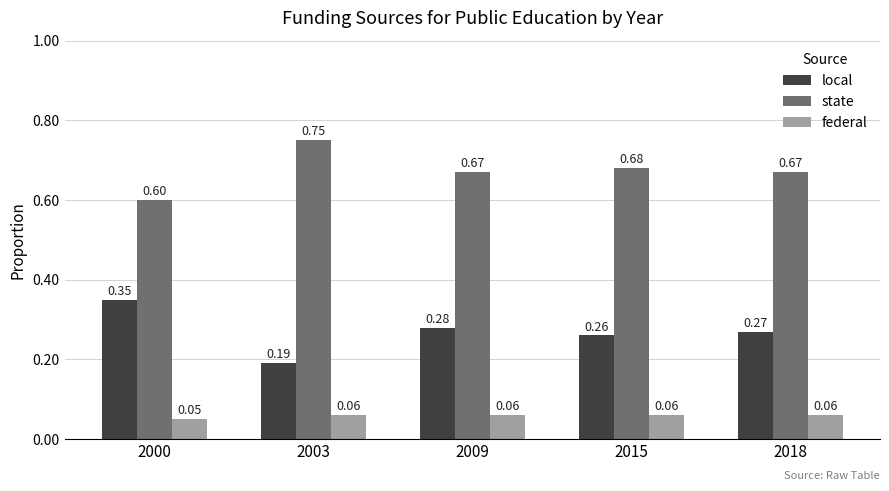

Which series changed the most between 2000 and 2003?

local